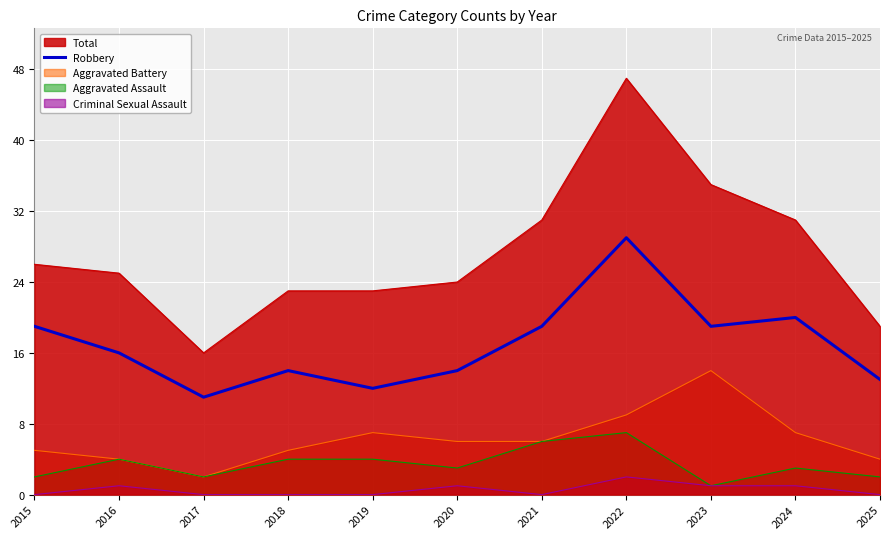

At which label does the data first exceed 16?

2015